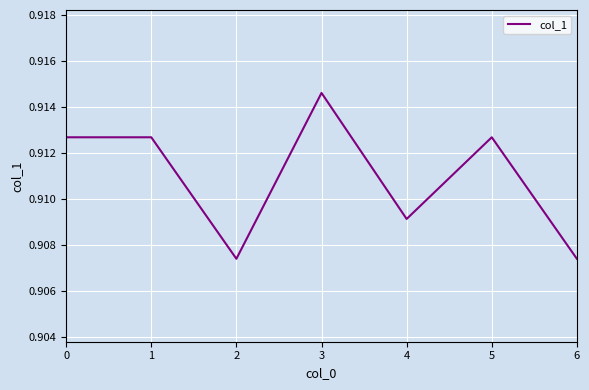

How many interior local valleys (lower than both neighbors) does the data have?

2